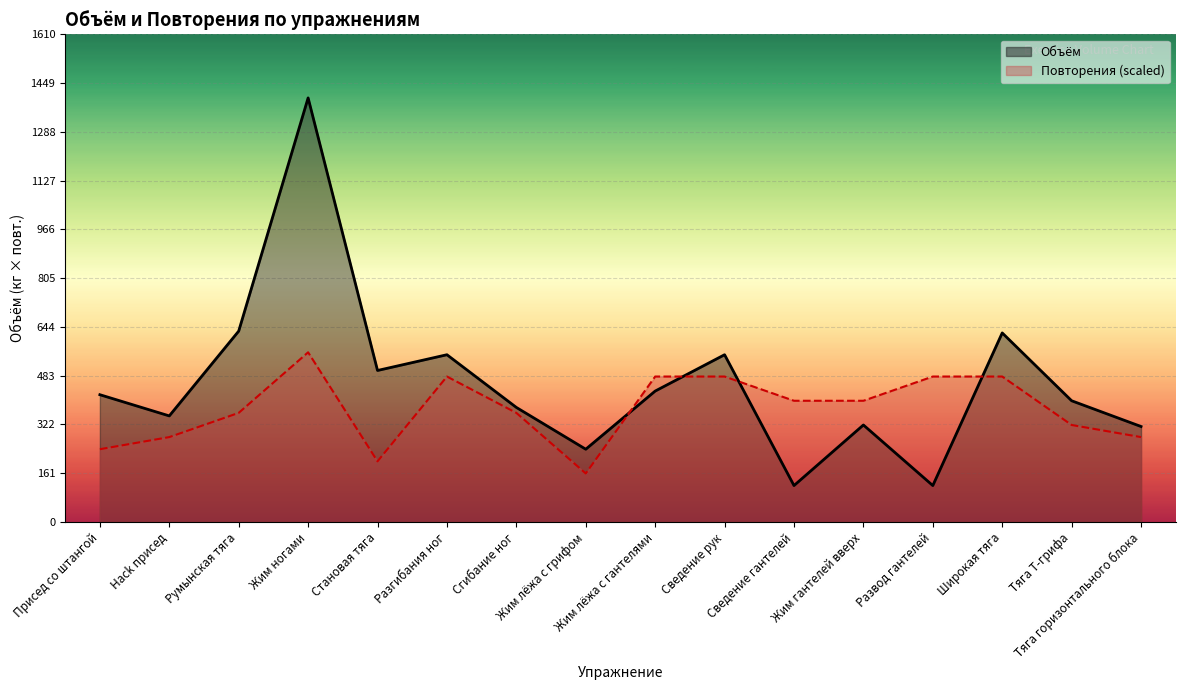

Reading left to right, list all the values displayed in this chart.

Объём: 420	350	630	1400	500	552	378	240	432	552	120	320	120	624	400	315
Повторения: 240	280	360	560	200	480	360	160	480	480	400	400	480	480	320	280